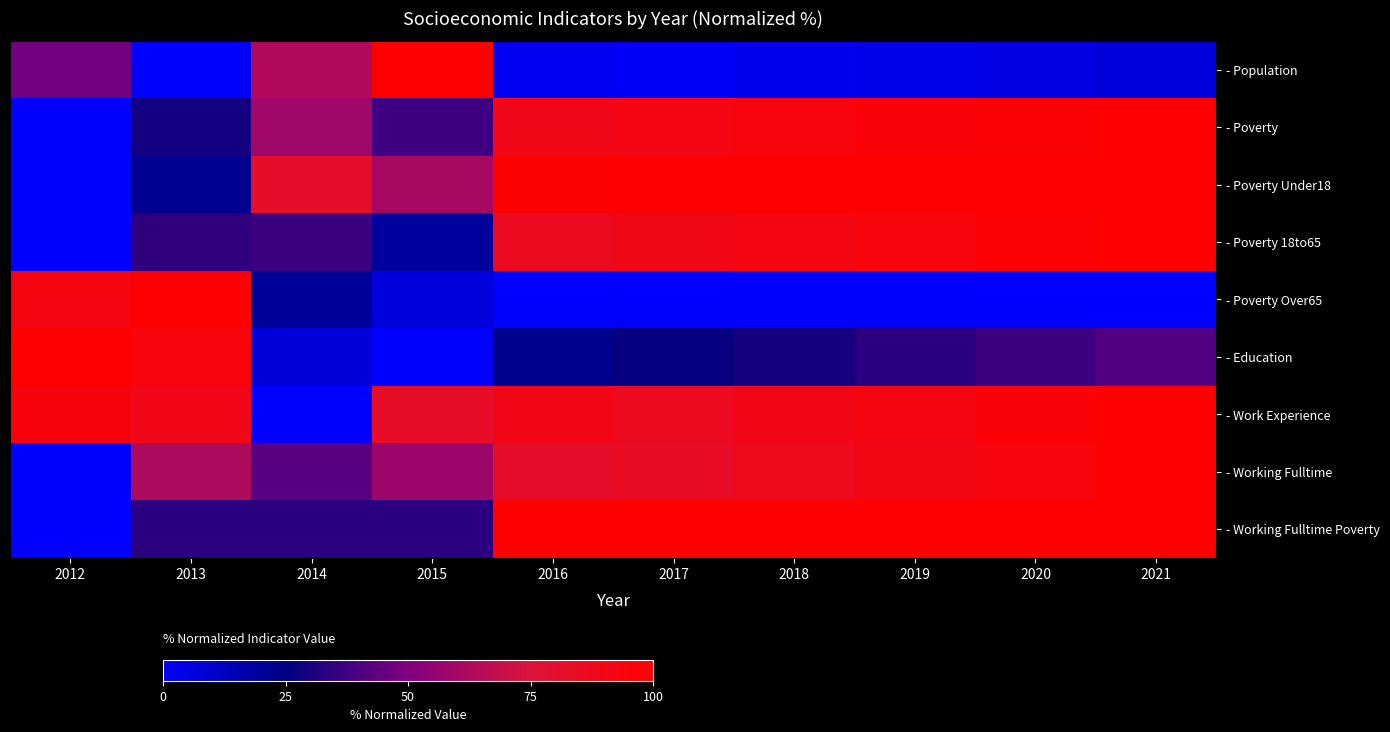

Which has a higher value, 2014 or 2019?

2014